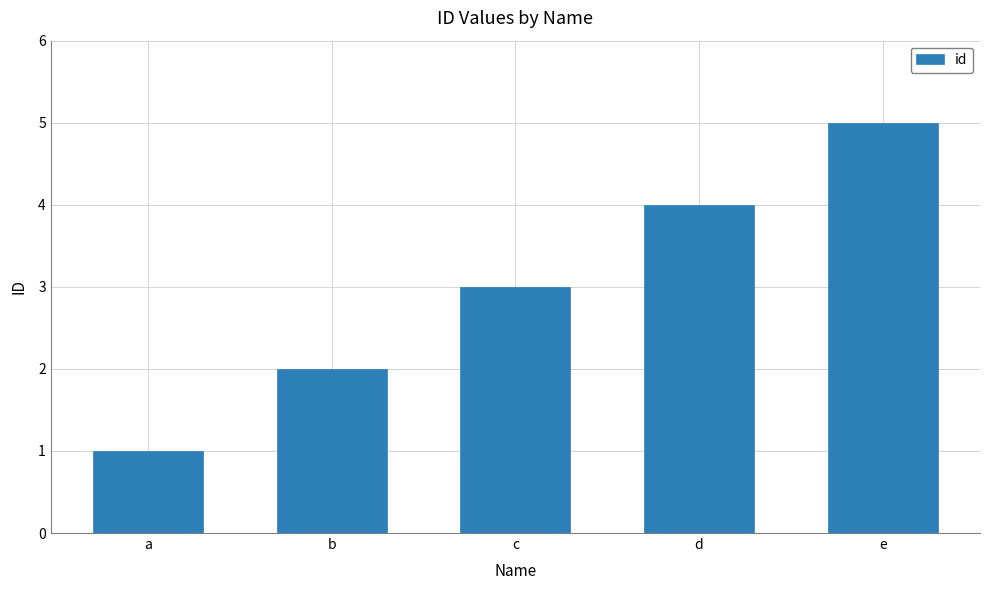

At which label is the value closest to 3?

c